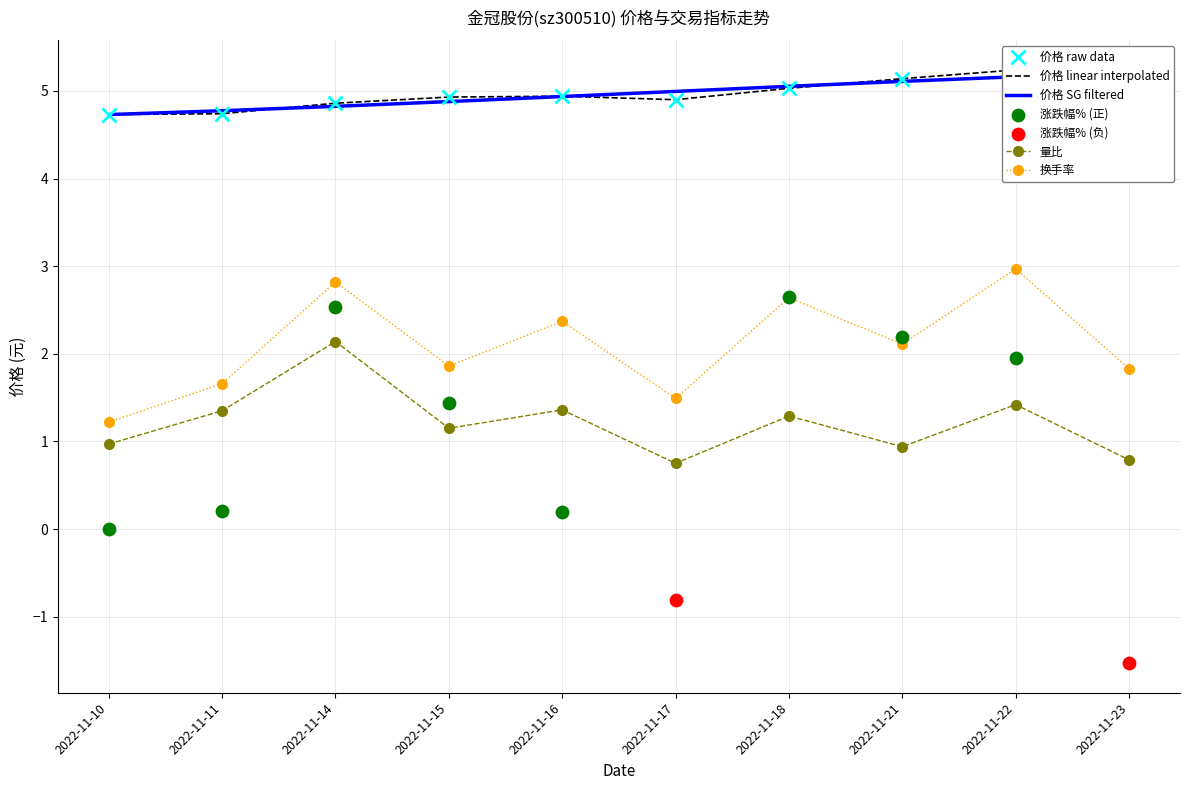

What is the highest value of the 量比 series?

2.1